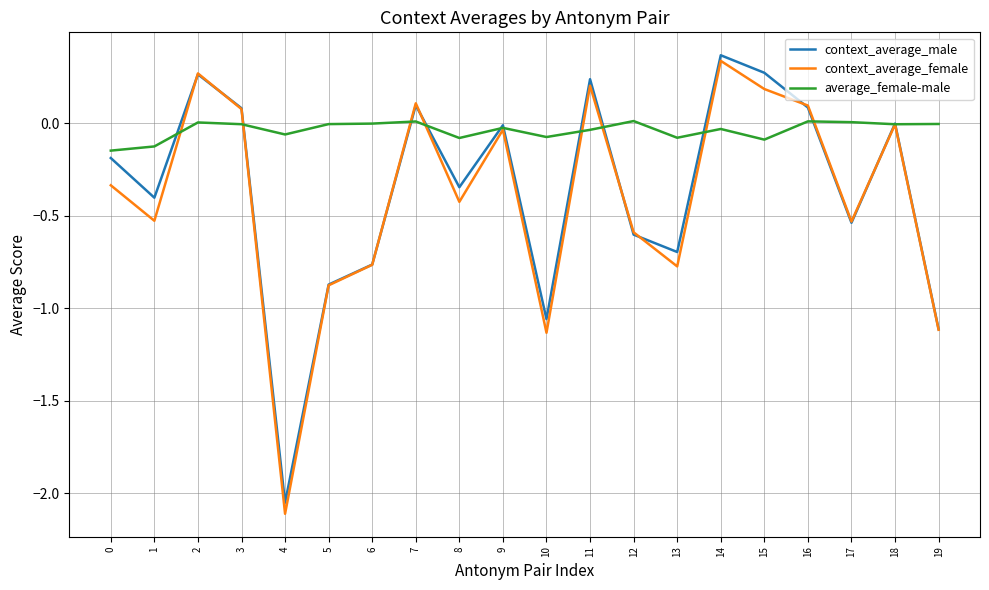

At which category does the chart reach its peak across all series?

14